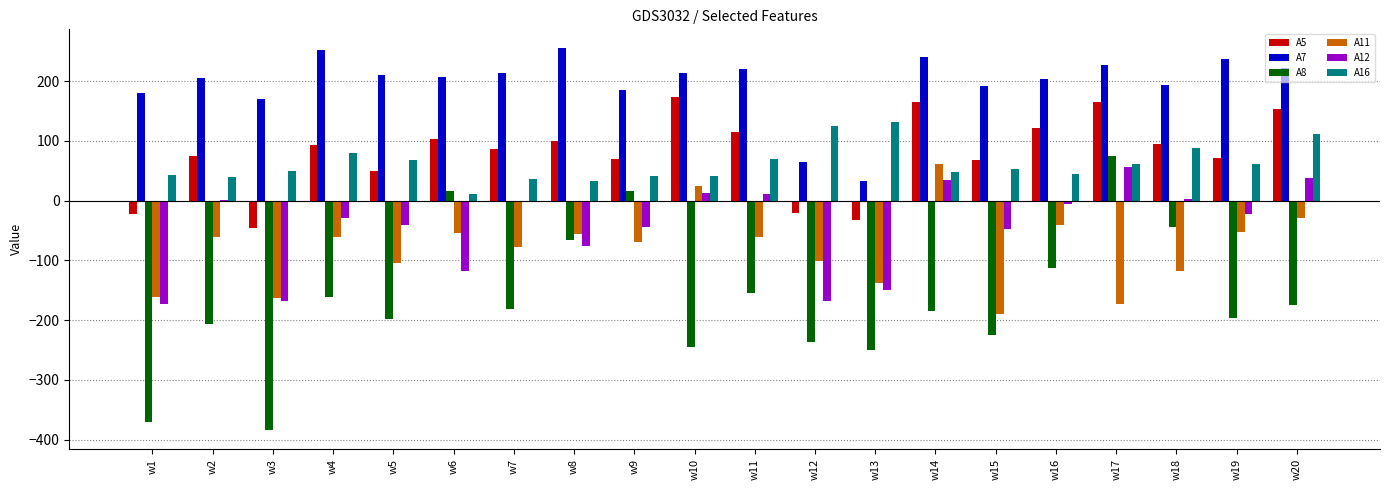

What is the sum of the A8 values at w14 and w20?

-359.8